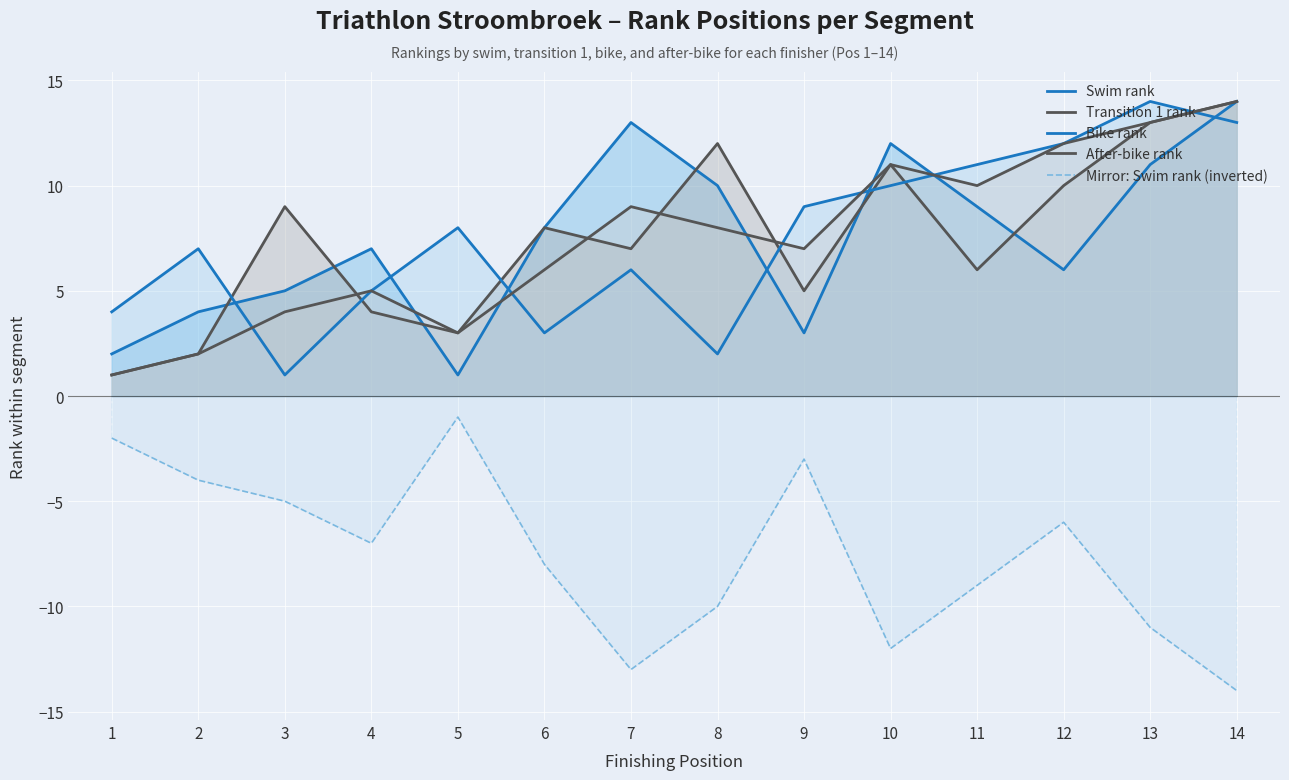

Which series has the widest spread of values?

Swim rank